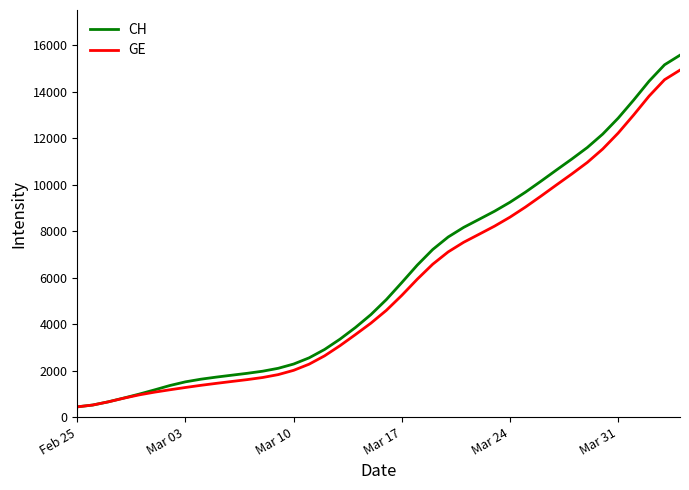

How many series are shown in this chart?

2